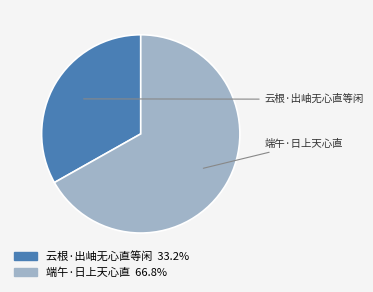

Which category has the biggest portion of the pie?

端午·日上天心直